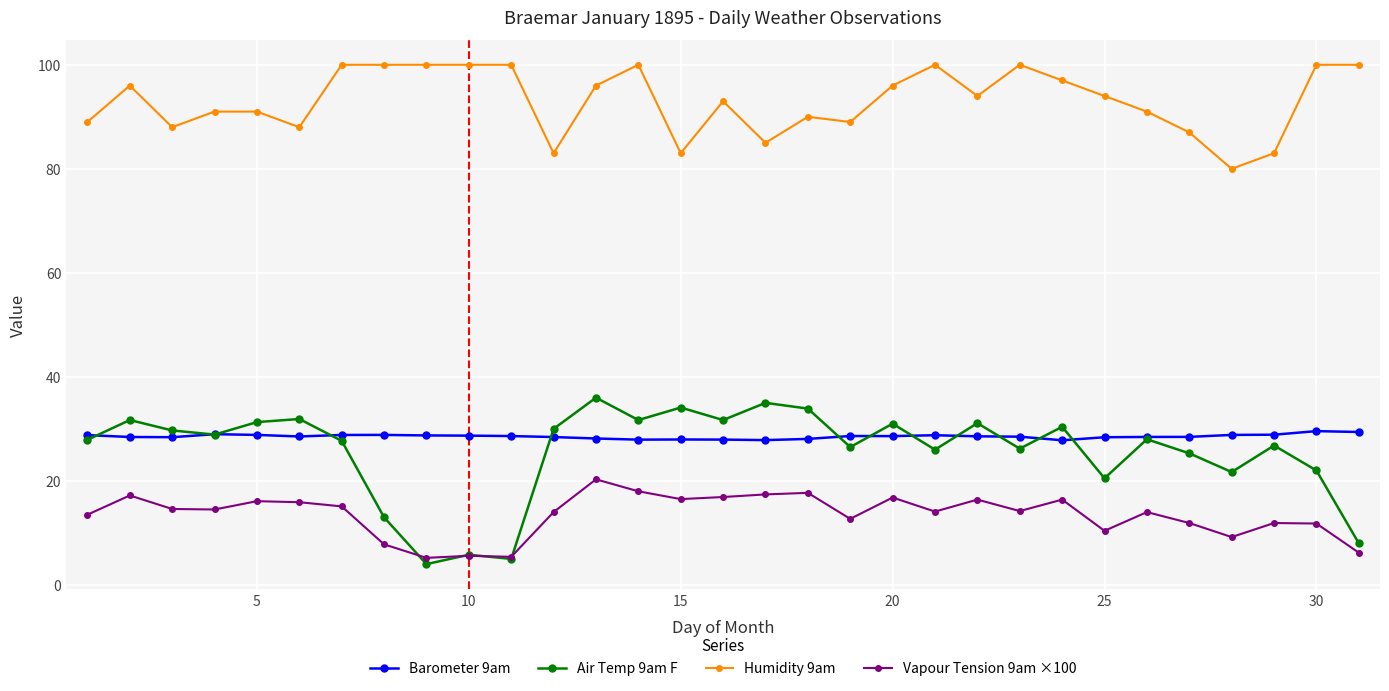

Which series has the largest total across all categories?

Humidity 9am